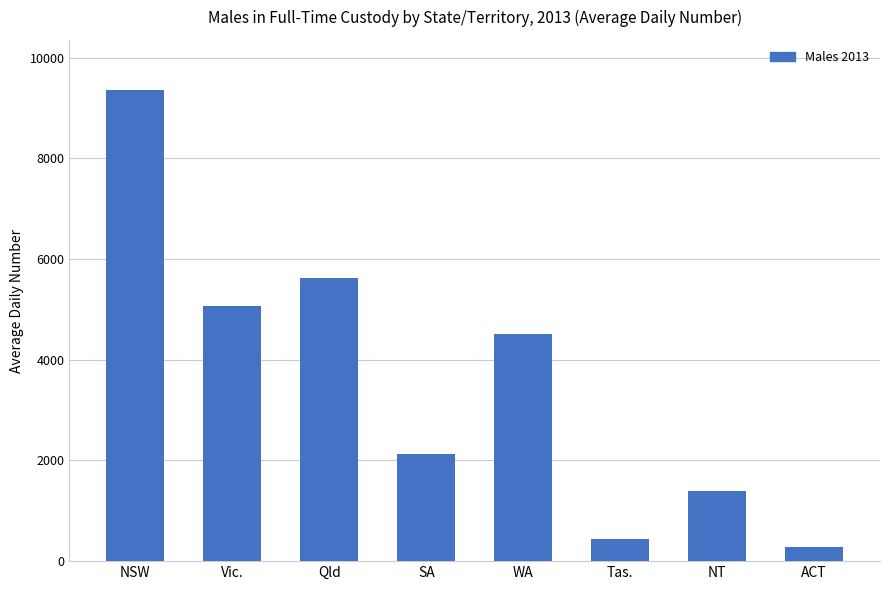

What is the label of the 3rd bar from the right?

Tas.